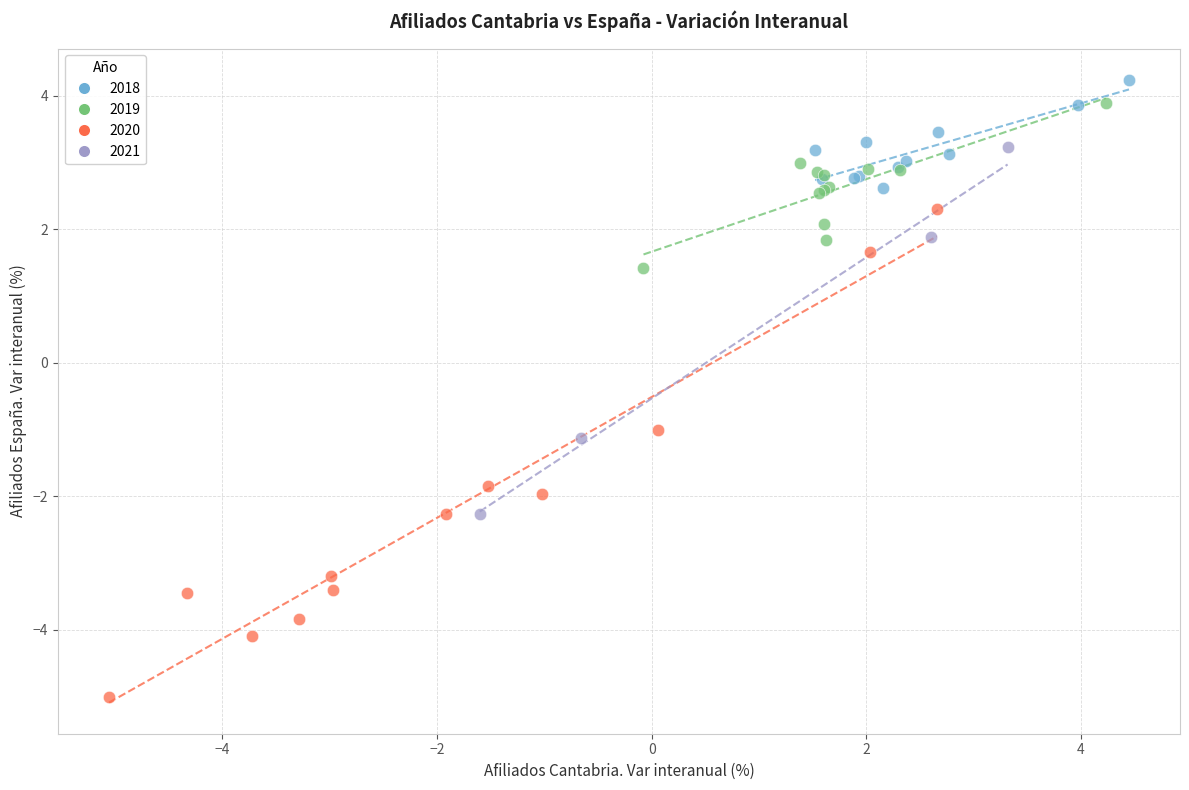

Which series has the largest Y range (max minus min)?

2020